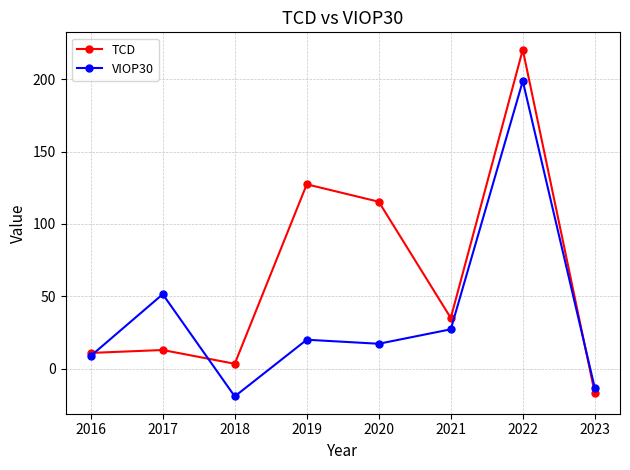

At which label does VIOP30 first exceed 19?

2017